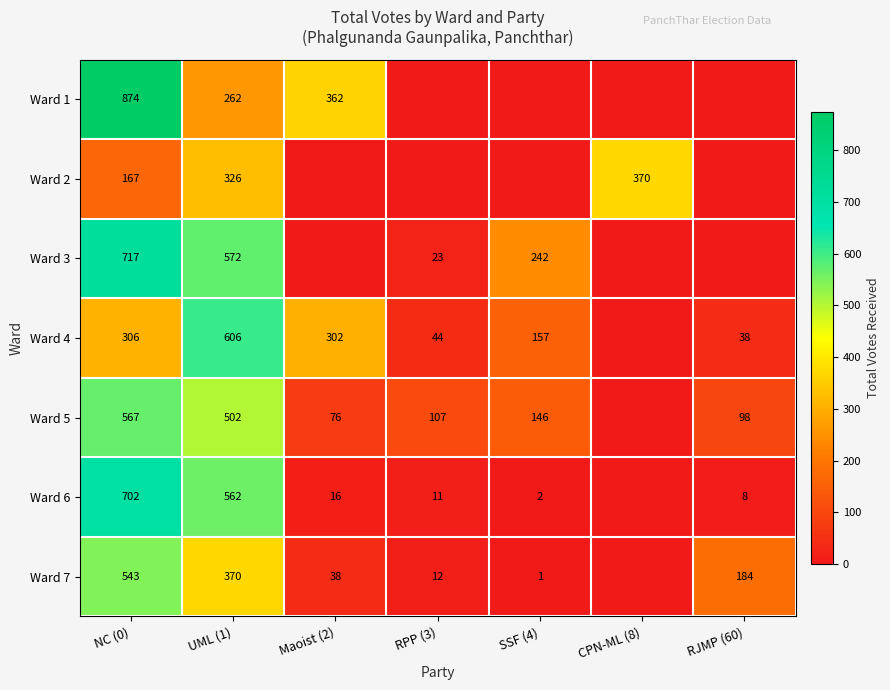

What is the sum of the Ward 7 values at RPP (3) and RJMP (60)?

196